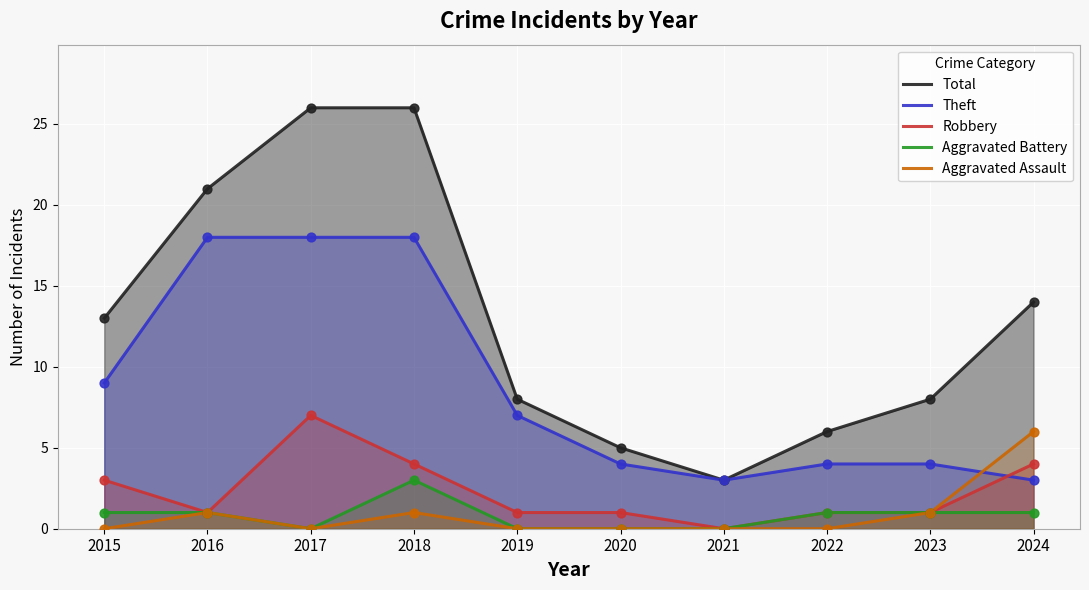

What is the total value across all series at 2017?

51